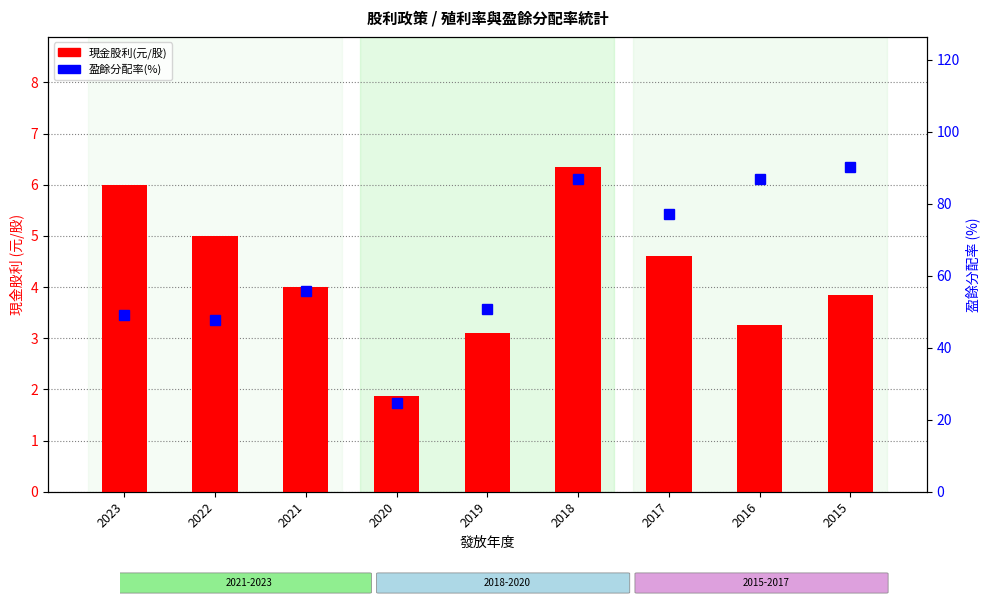

True or false: 盈餘分配率(%) has a value of 47.8 at 2022.

True